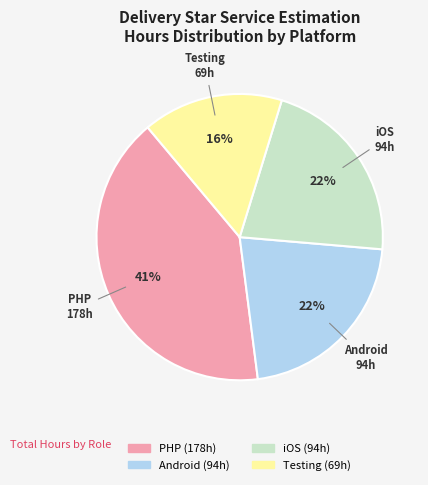

True or false: Android accounts for 22% of the total.

True